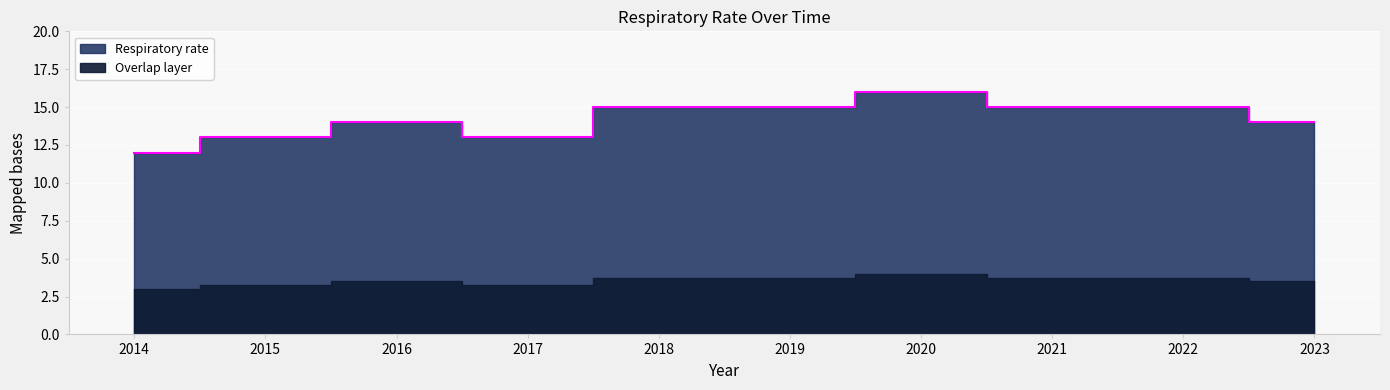

Is it true that the value at 2023 is 19?

False